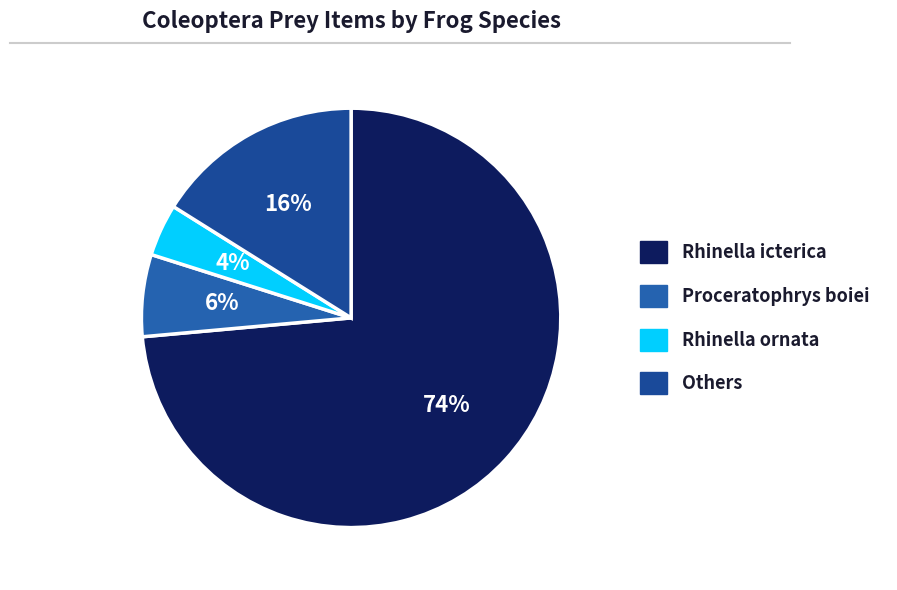

Which slice represents more than half of the pie?

Rhinella icterica